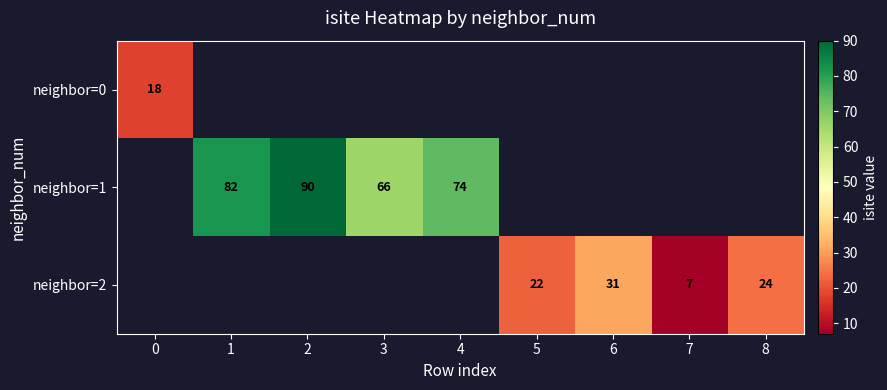

Is it true that neighbor=1 equals 39 at 4?

False